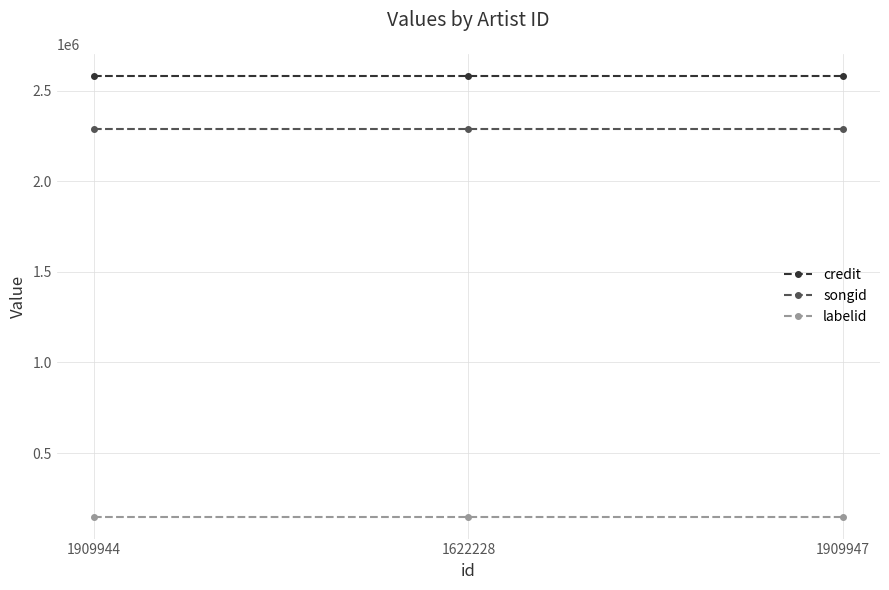

What is the value of the credit point at the 3rd from the left?

2581728